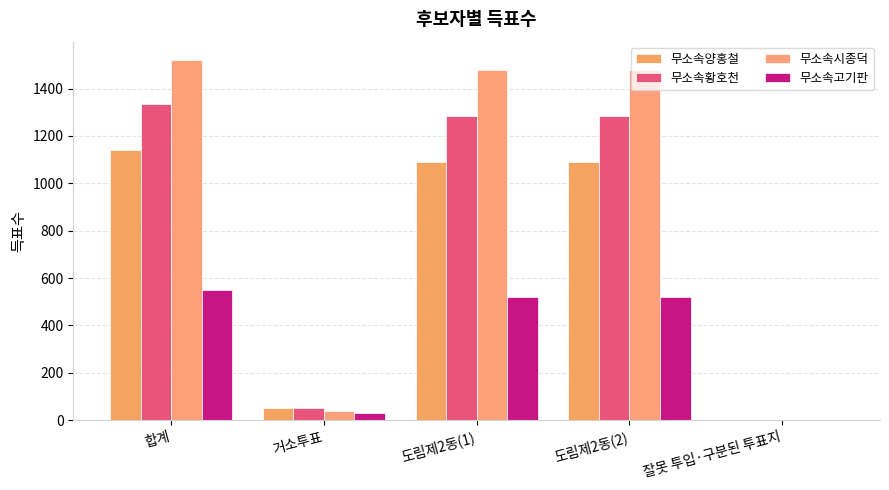

What is the value of the 무소속고기판 bar at the 4th from the left?

518